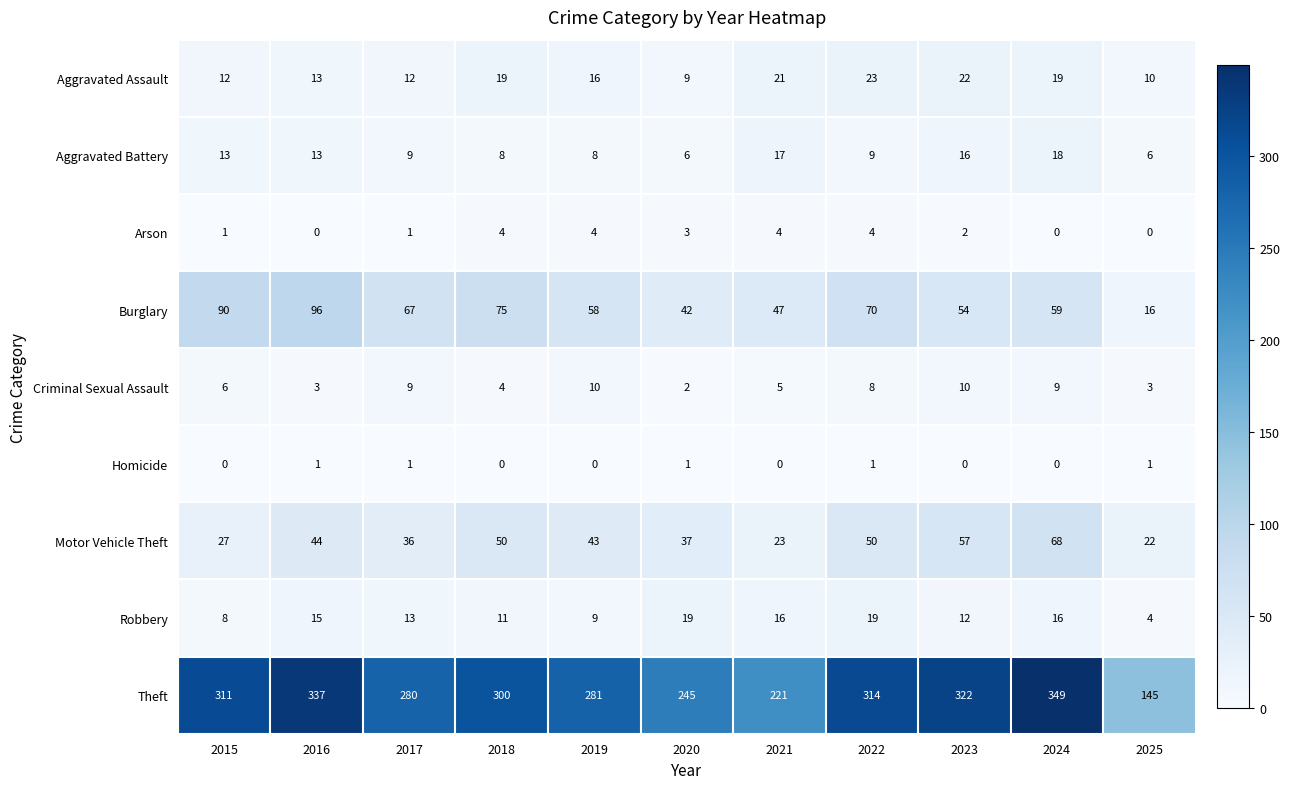

Count the number of data series in this chart.

9